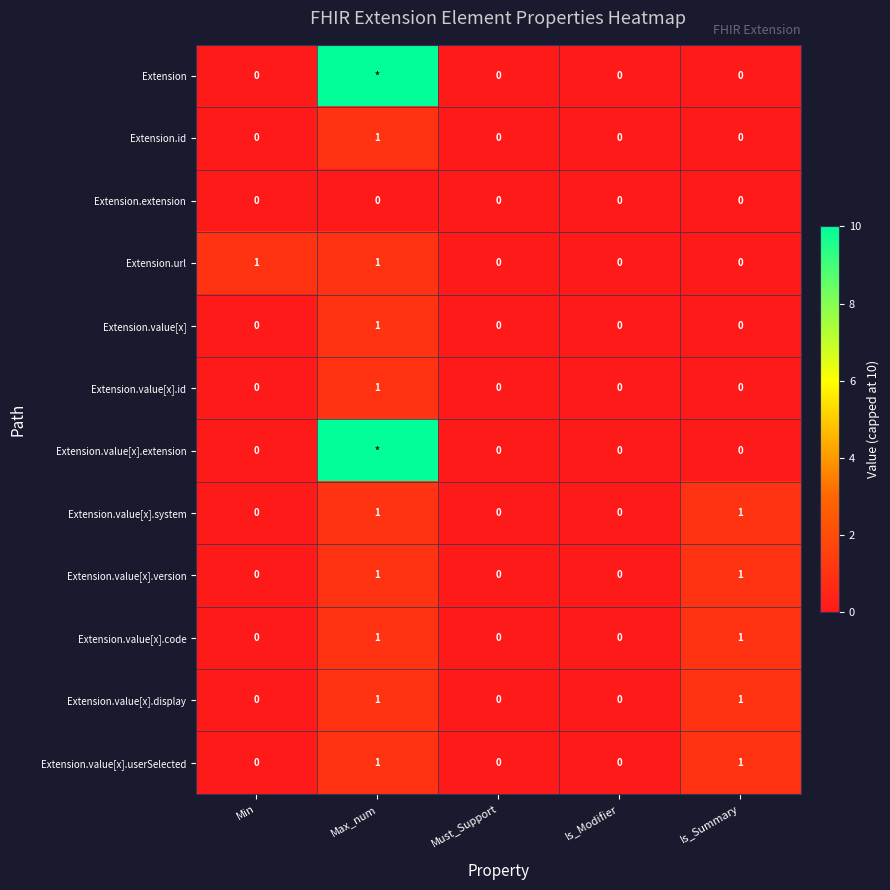

Count the Extension.url values in the range 0 to 1.

5